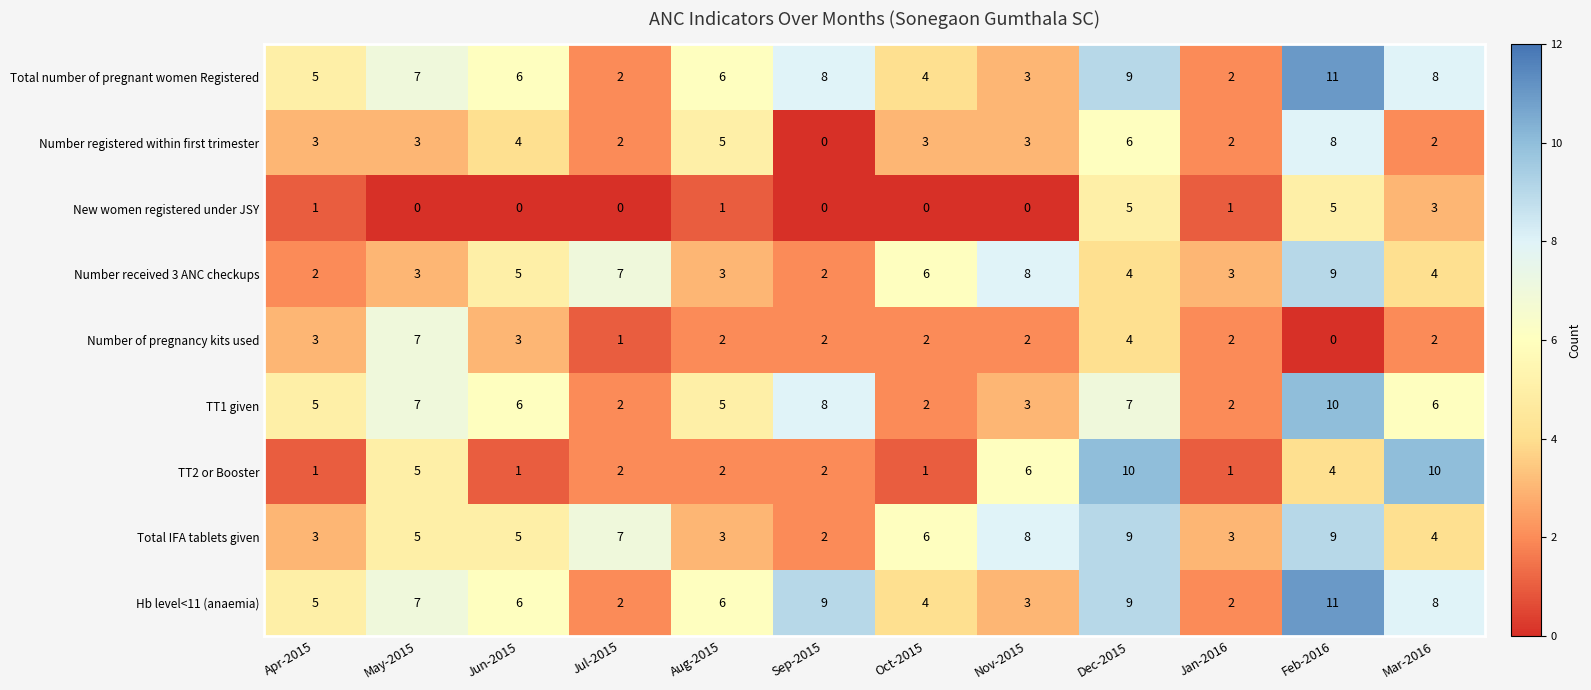

The TT1 given series shows 3 at Mar-2016. True or false?

False